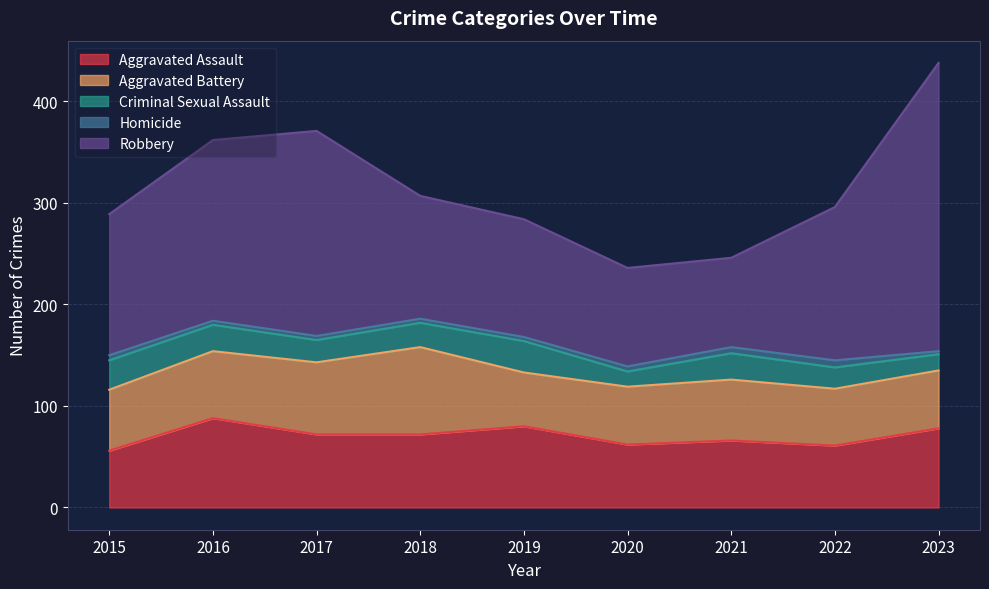

Is the value of Criminal Sexual Assault at 2015 greater than the value of Homicide at 2017?

Yes